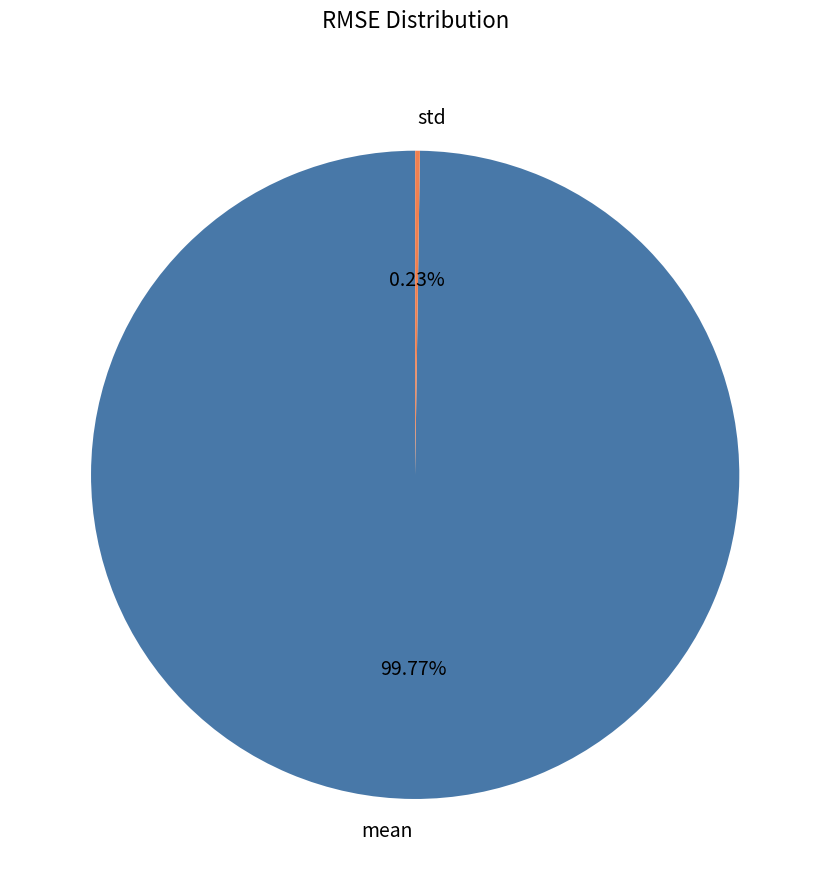

To the nearest percent, what is the average slice percentage?

50%